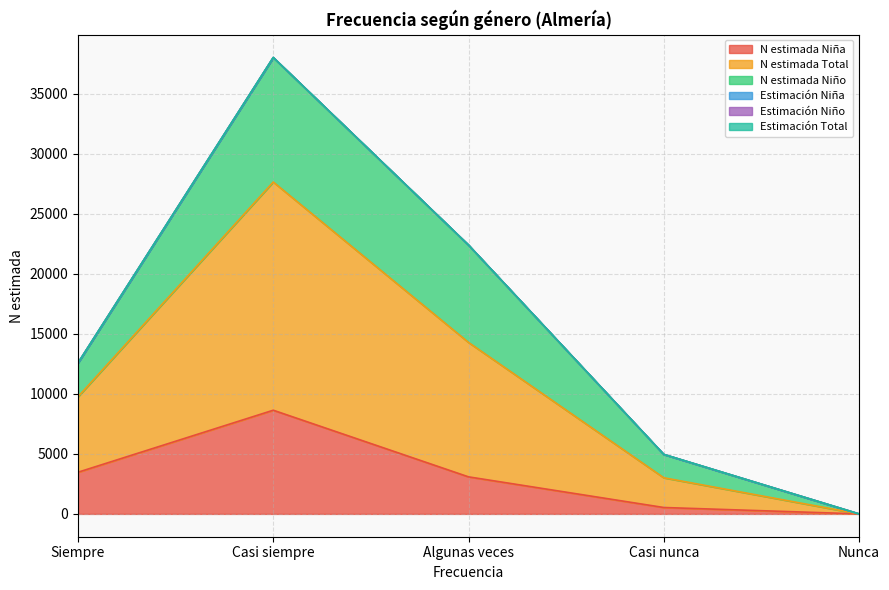

Which category has the lowest value in the Estimación Niña series?

Nunca